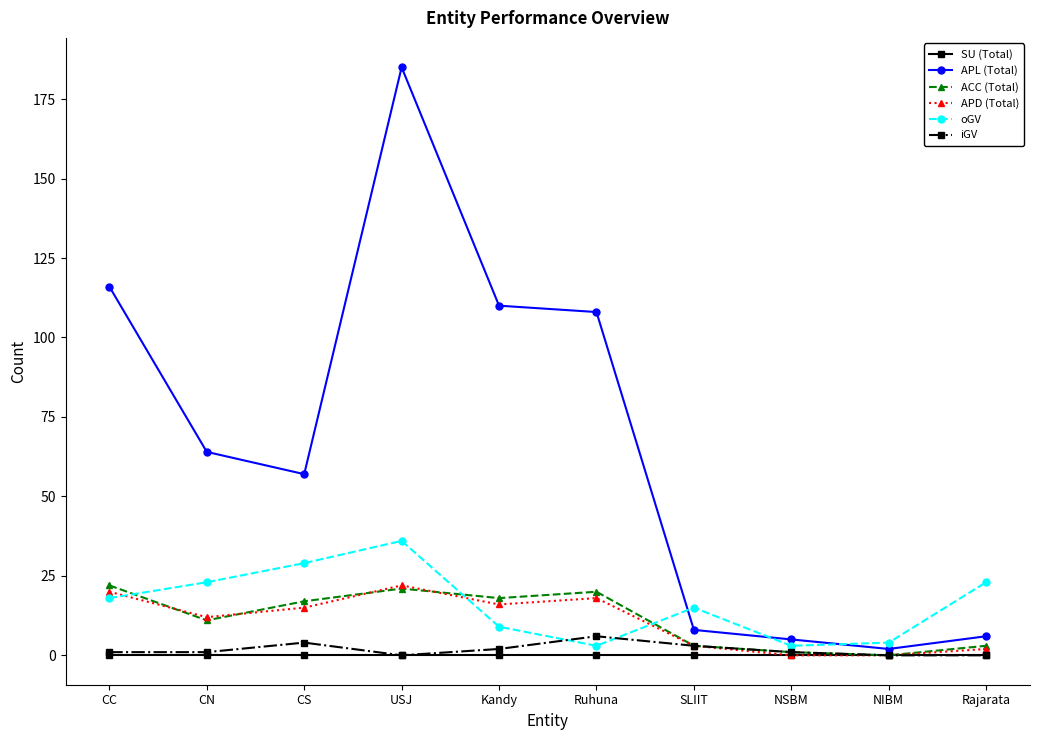

At how many categories does at least one series exceed 67?

4